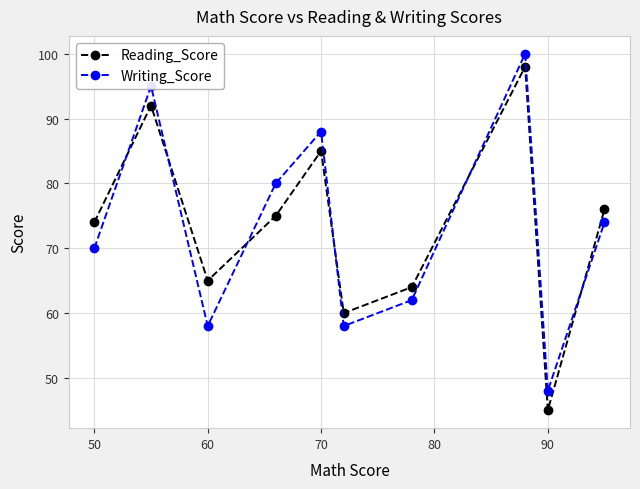

True or false: Writing_Score and Reading_Score intersect in this chart.

True